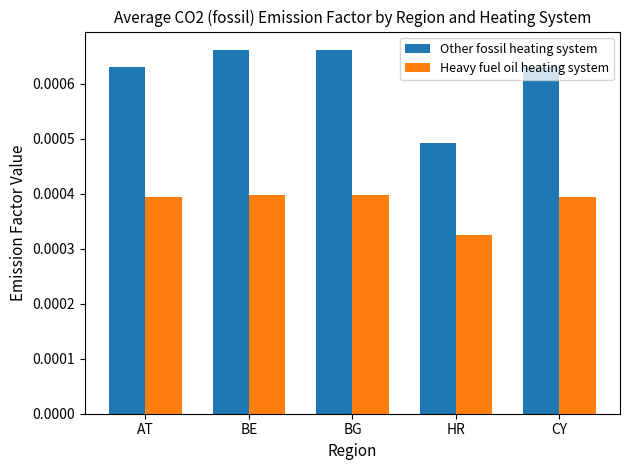

Count the Heavy fuel oil heating system values in the range 0 to 1.

5